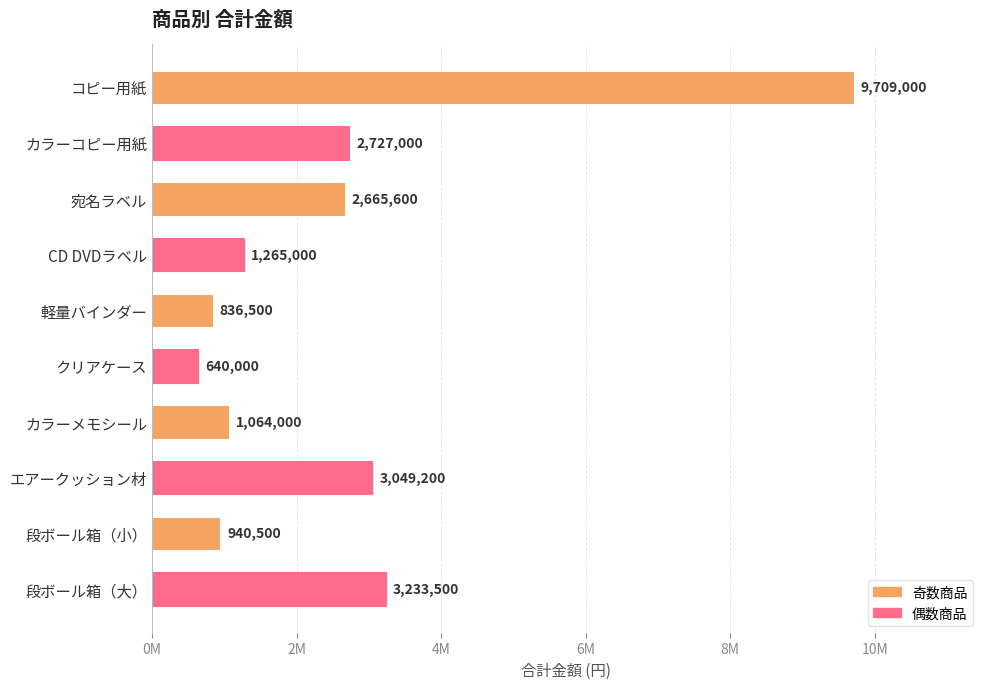

What is the greatest value displayed?

9709000